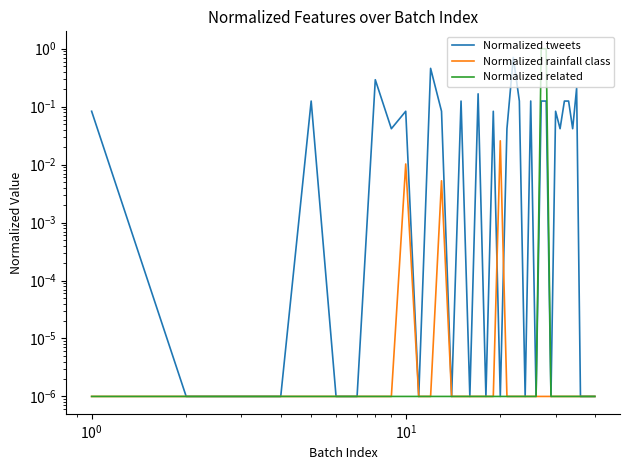

Does the chart have visible grid lines?

No